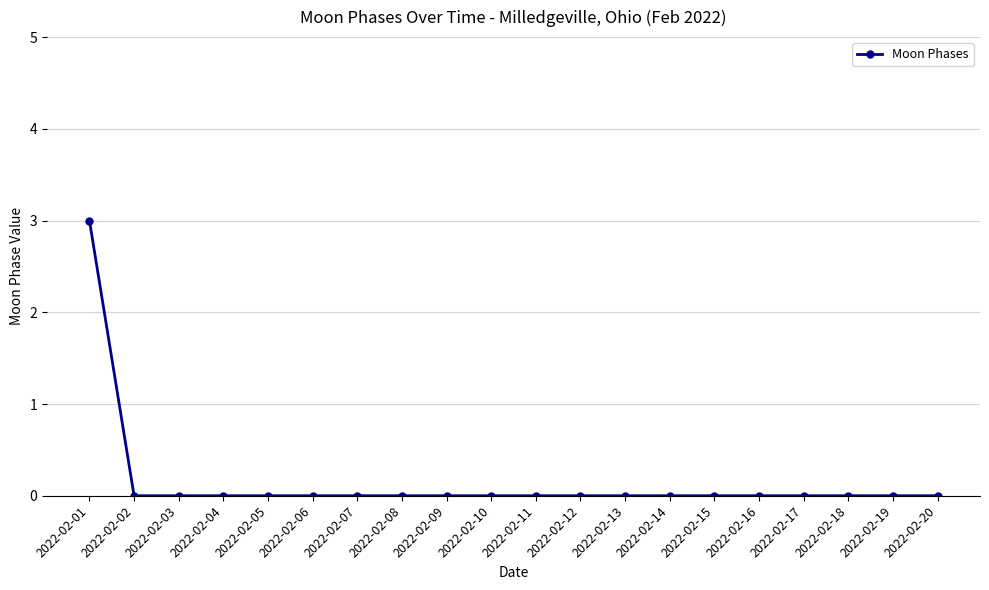

The value at 2022-02-20 is 1. True or false?

False